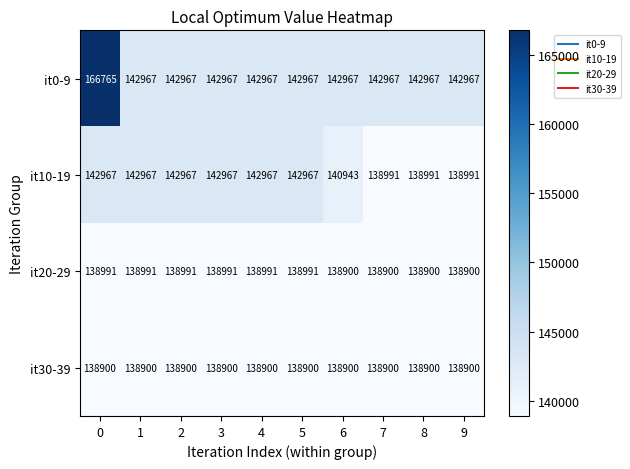

What is the smallest value displayed?

138900